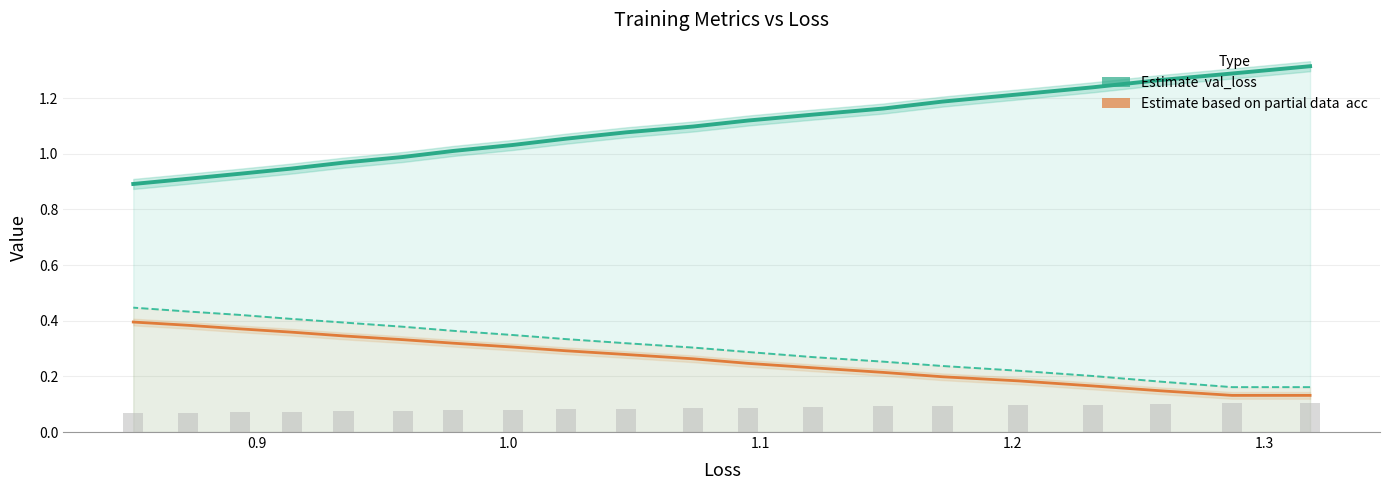

What is the sum of all val_acc values?

6.1